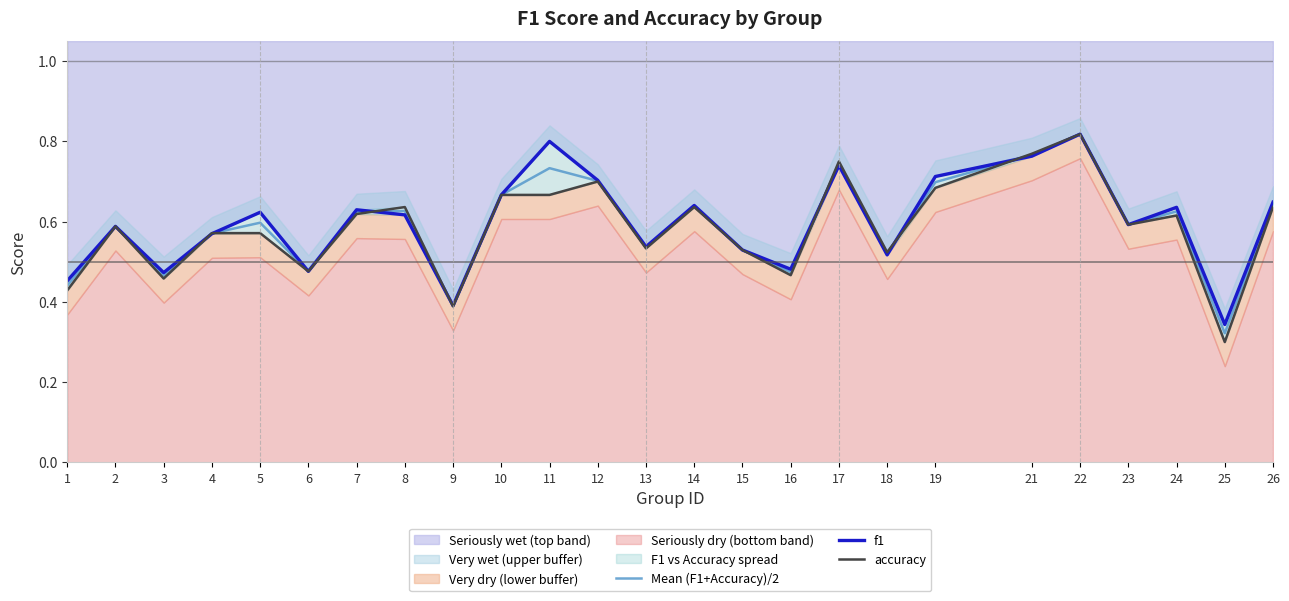

True or false: f1 has more than 0 points higher than both neighbors.

True